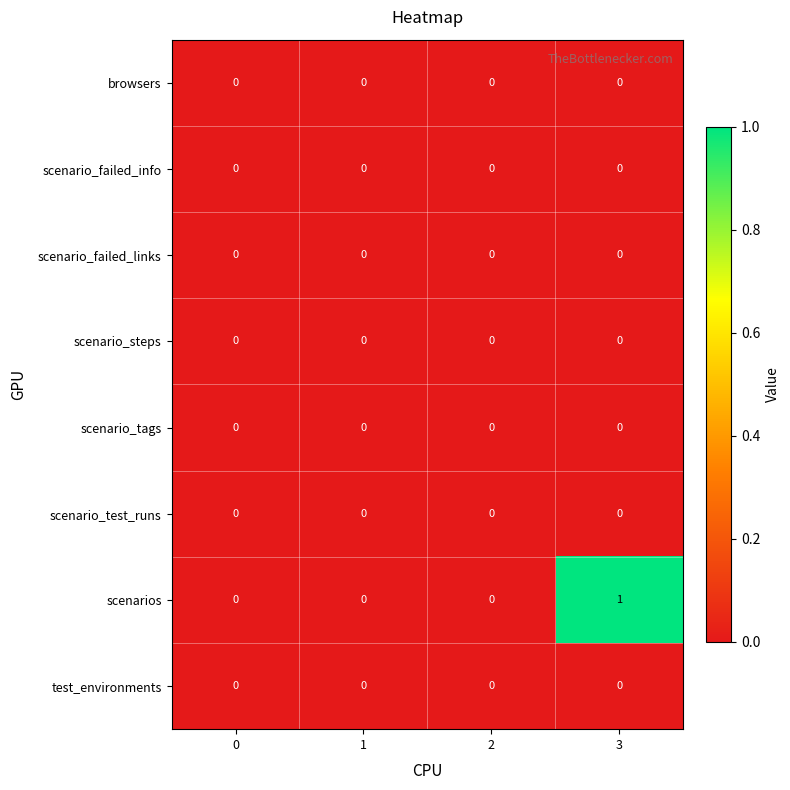

The scenarios series shows 1 at 3. True or false?

True